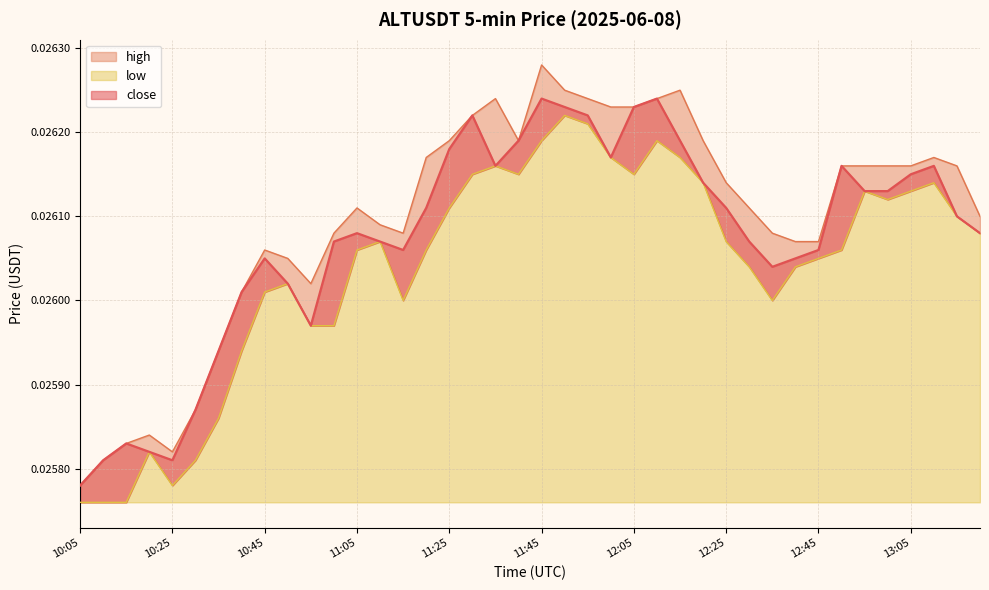

List the series in order of their overall mean, lowest first.

low, close, high